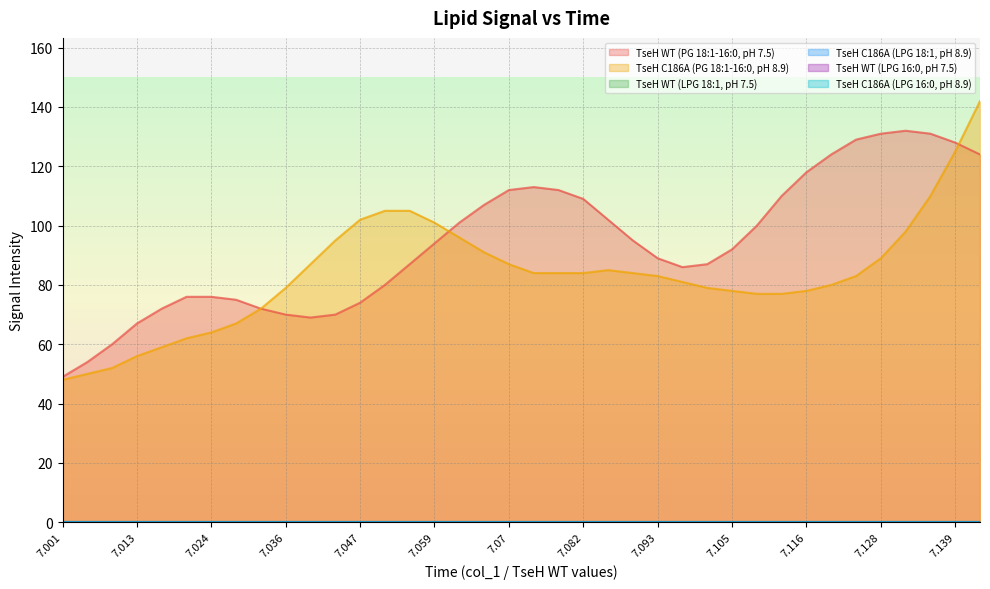

The TseH C186A (PG 18:1-16:0, pH 8.9) series shows 125 at 7.139. True or false?

True